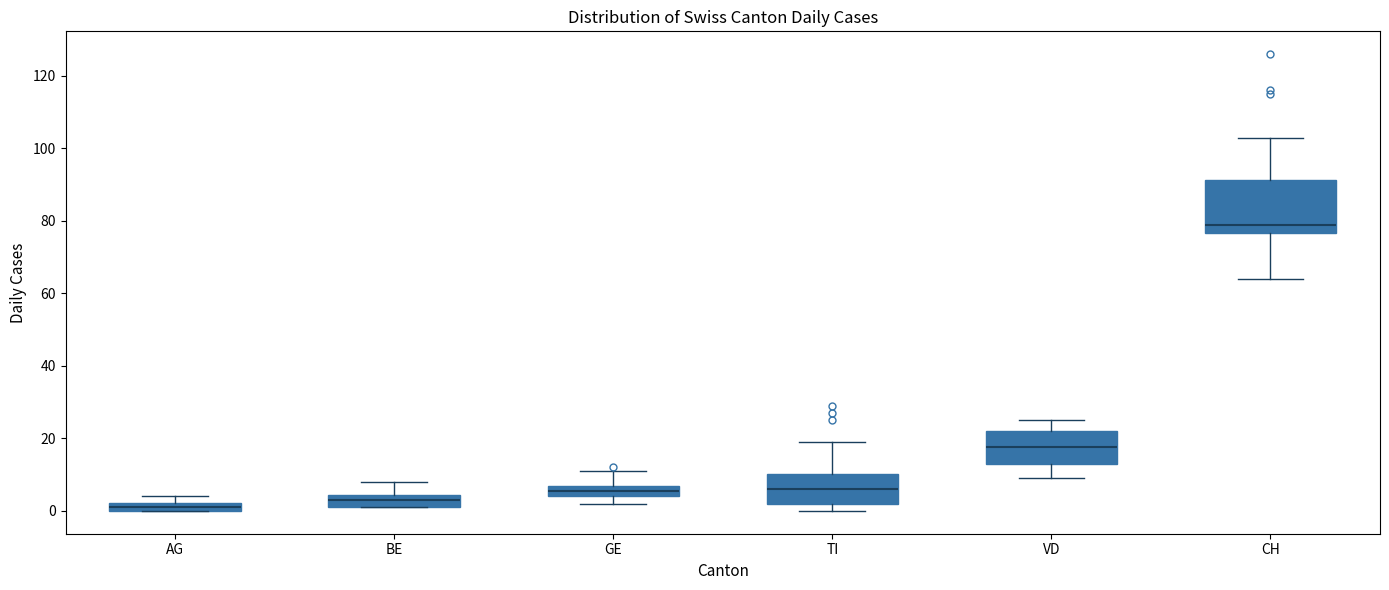

Which box's median line is the lowest?

AG